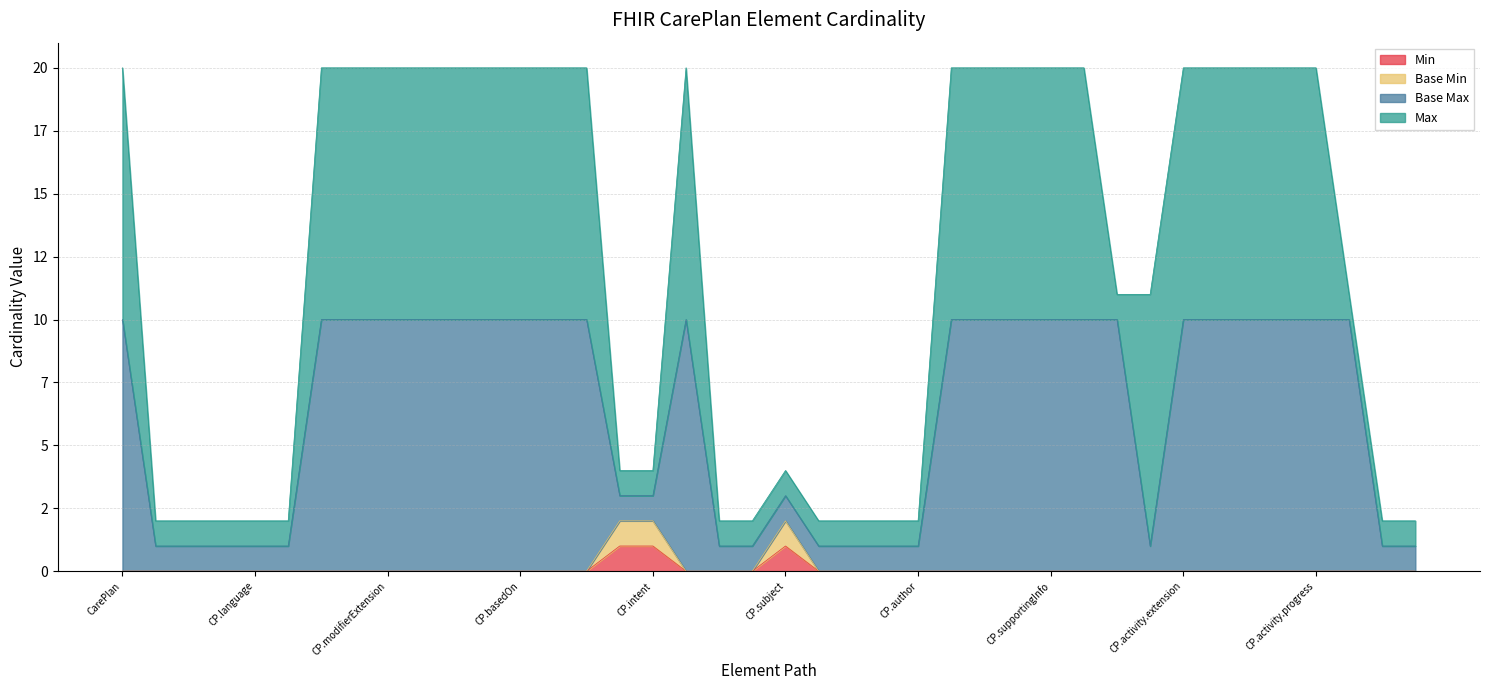

True or false: Base Min and Min intersect in this chart.

False